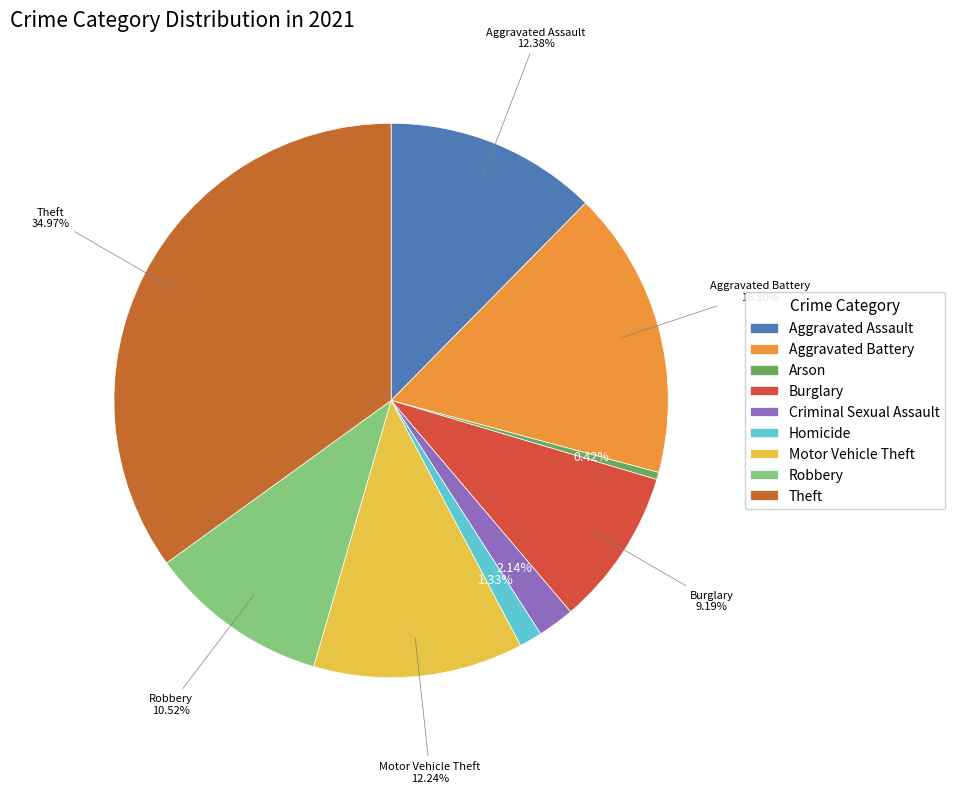

To the nearest percent, what is the difference between the largest and smallest slice percentages?

35%